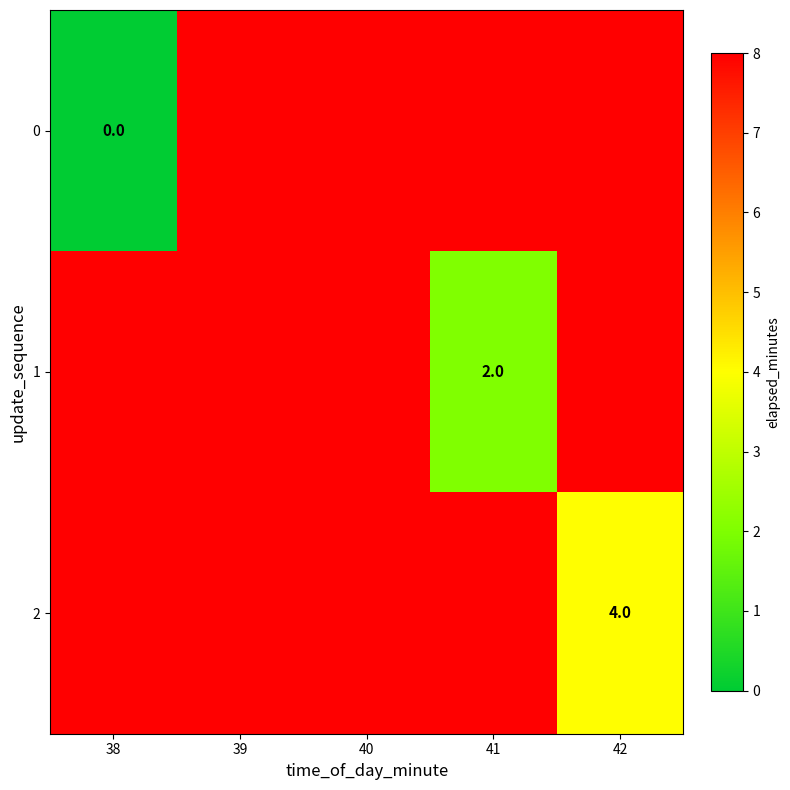

The 1 series shows 2 at 41. True or false?

True